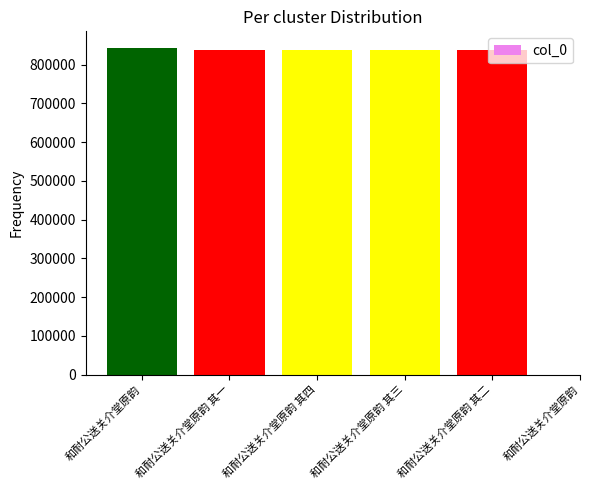

Count the number of values greater than 838887.

2